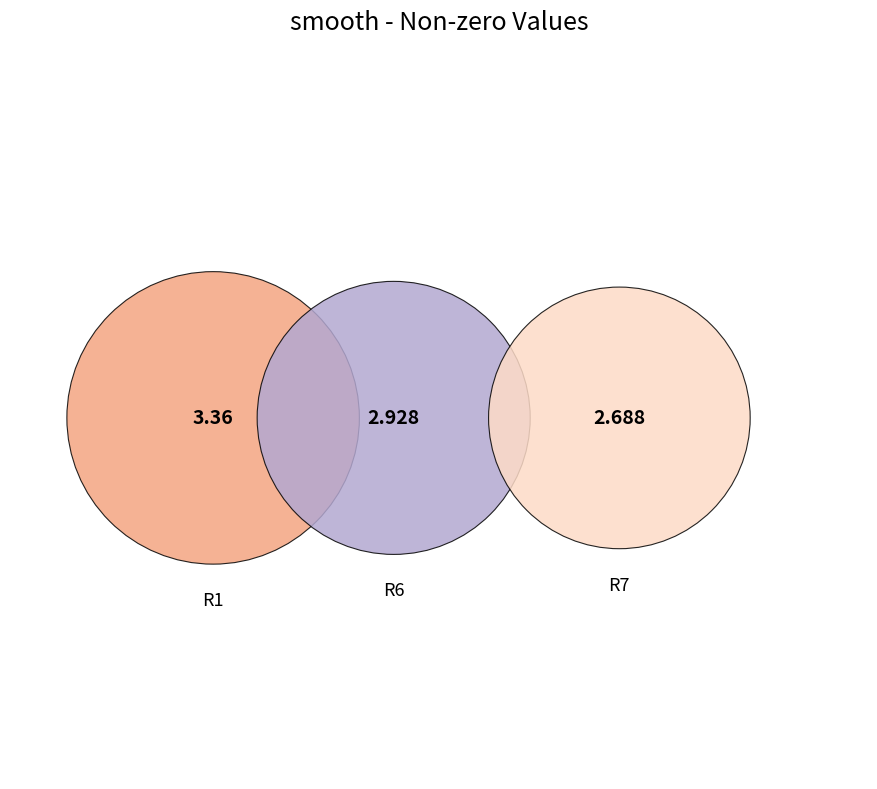

To the nearest percent, what percentage of the pie is R7?

30%